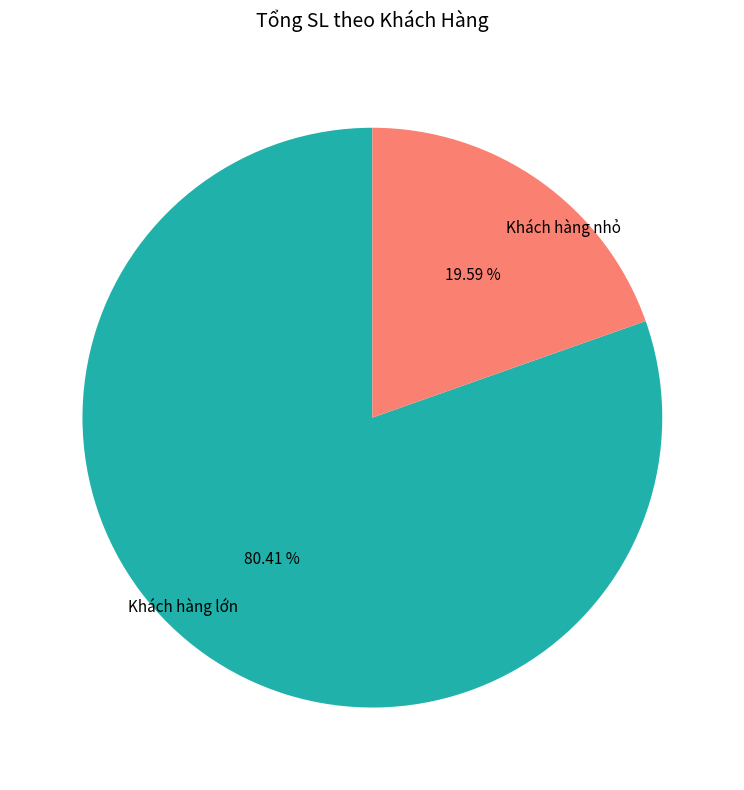

How many slices are in this pie chart?

2